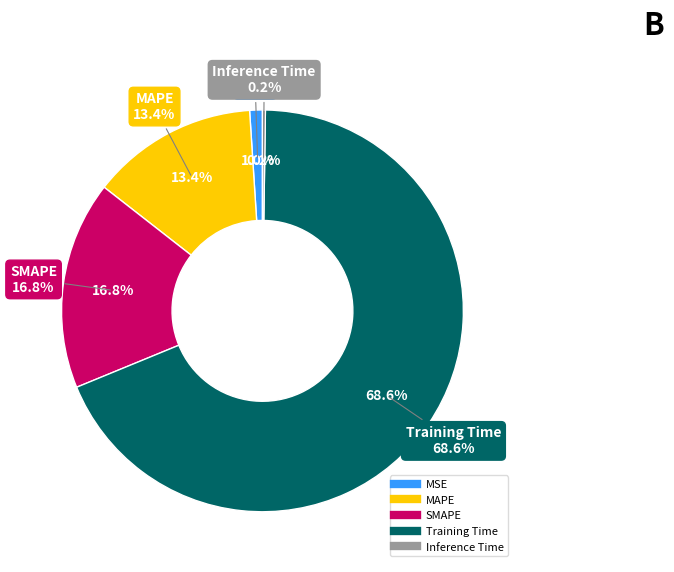

Is it true that MAPE is 20% of the pie?

False